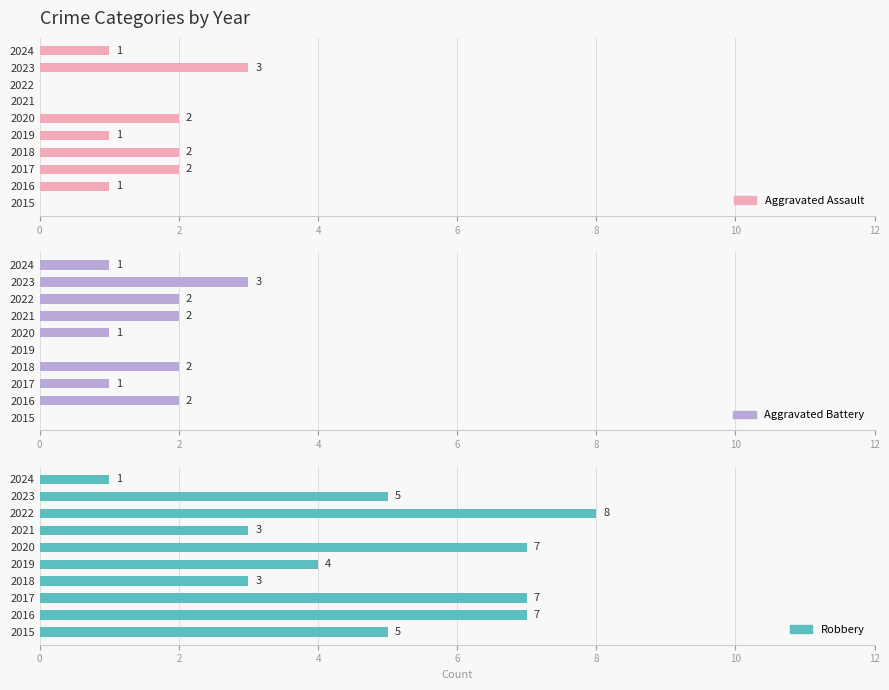

What is the value of the Robbery bar at the 4th from the left?

3